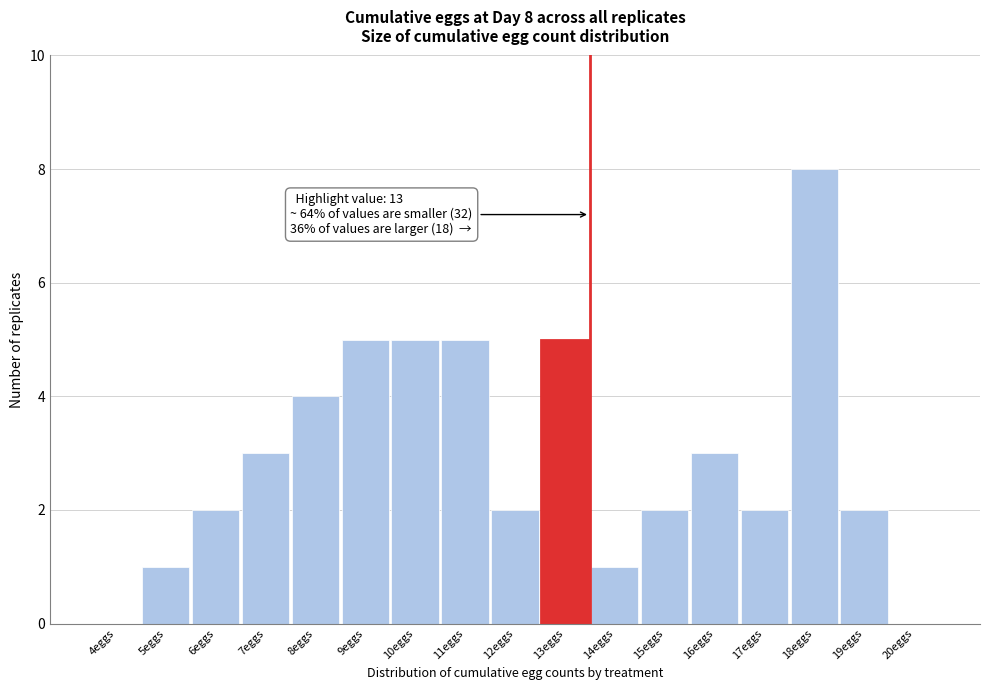

Reading right to left, extract all data points from this chart.

20eggs=0	19eggs=2	18eggs=8	17eggs=2	16eggs=3	15eggs=2	14eggs=1	13eggs=5	12eggs=2	11eggs=5	10eggs=5	9eggs=5	8eggs=4	7eggs=3	6eggs=2	5eggs=1	4eggs=0